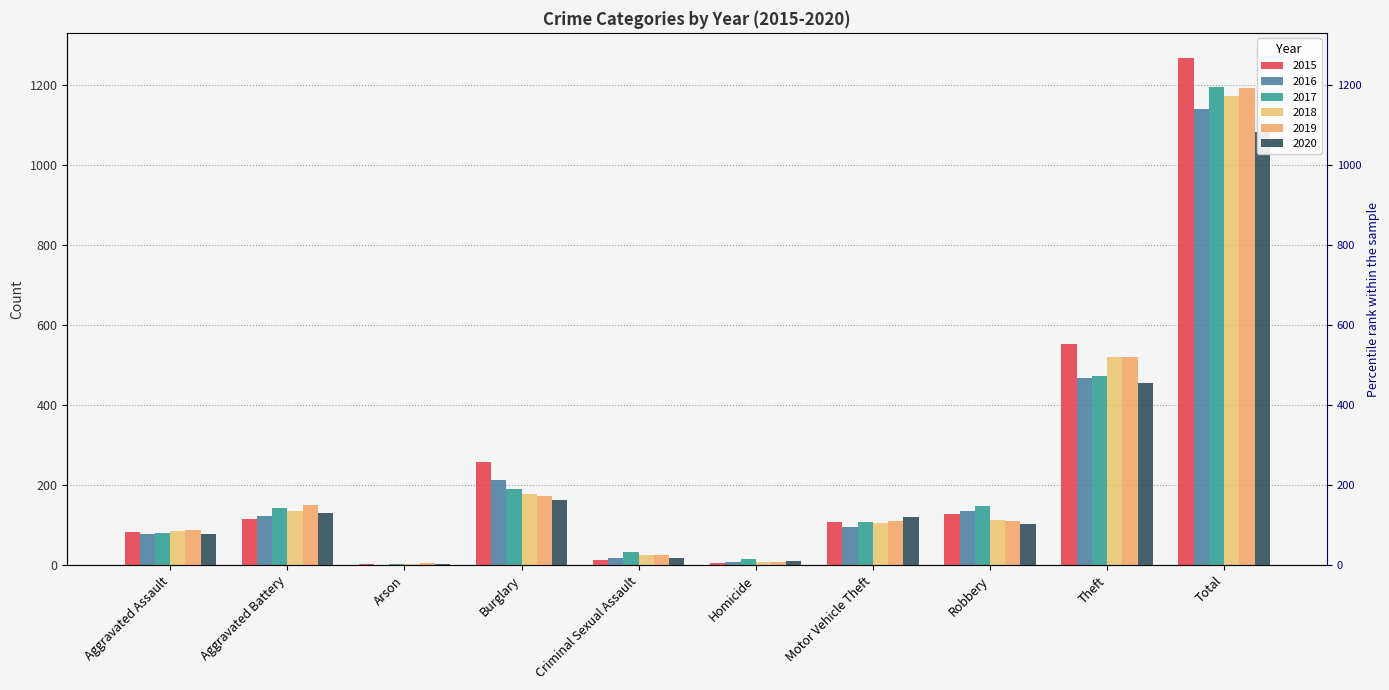

Which category has the highest value in the 2016 series?

Total